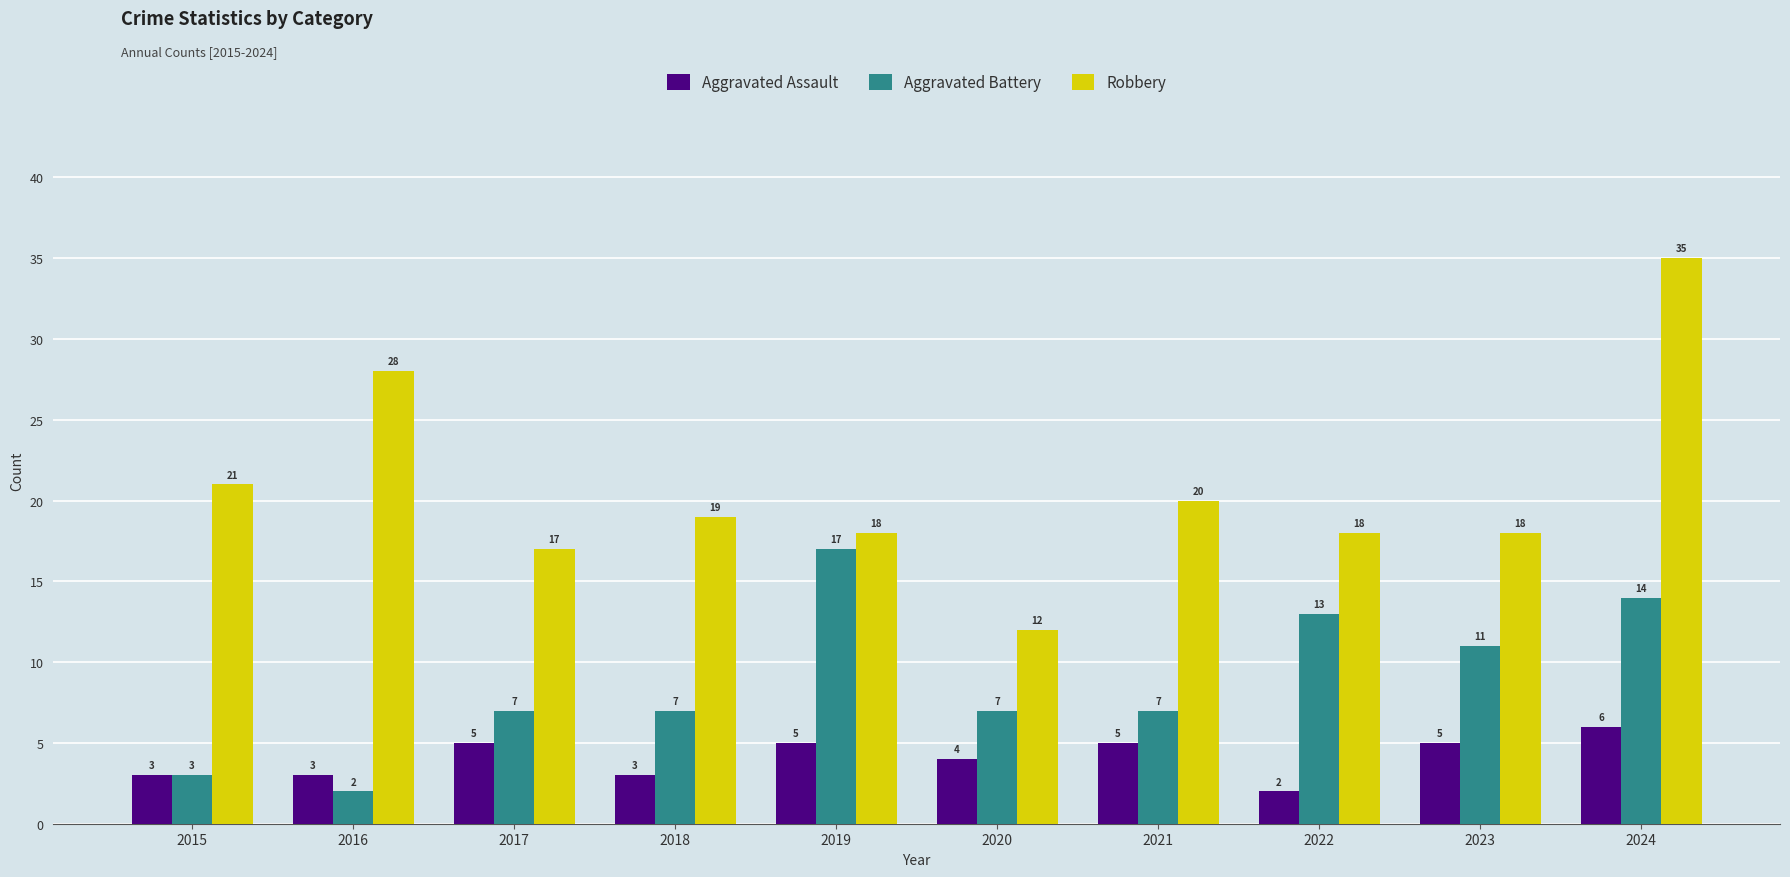

Which label corresponds to the largest value in the chart?

2024